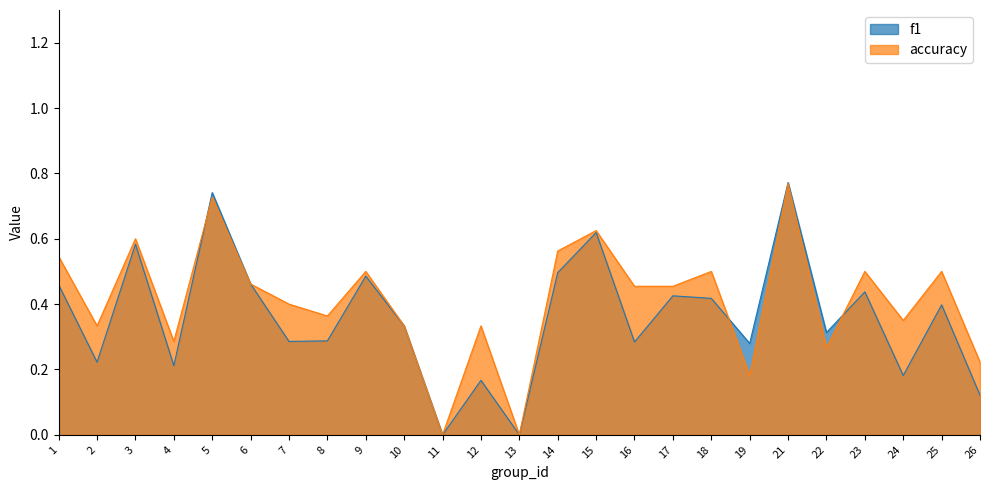

Reading left to right, transcribe all the data shown in this chart.

f1: 1=0.5	2=0.2	3=0.6	4=0.2	5=0.7	6=0.5	7=0.3	8=0.3	9=0.5	10=0.3	11=0.0	12=0.2	13=0.0	14=0.5	15=0.6	16=0.3	17=0.4	18=0.4	19=0.3	21=0.8	22=0.3	23=0.4	24=0.2	25=0.4	26=0.1
accuracy: 1=0.5	2=0.3	3=0.6	4=0.3	5=0.7	6=0.5	7=0.4	8=0.4	9=0.5	10=0.3	11=0.0	12=0.3	13=0.0	14=0.6	15=0.6	16=0.5	17=0.5	18=0.5	19=0.2	21=0.8	22=0.3	23=0.5	24=0.3	25=0.5	26=0.2